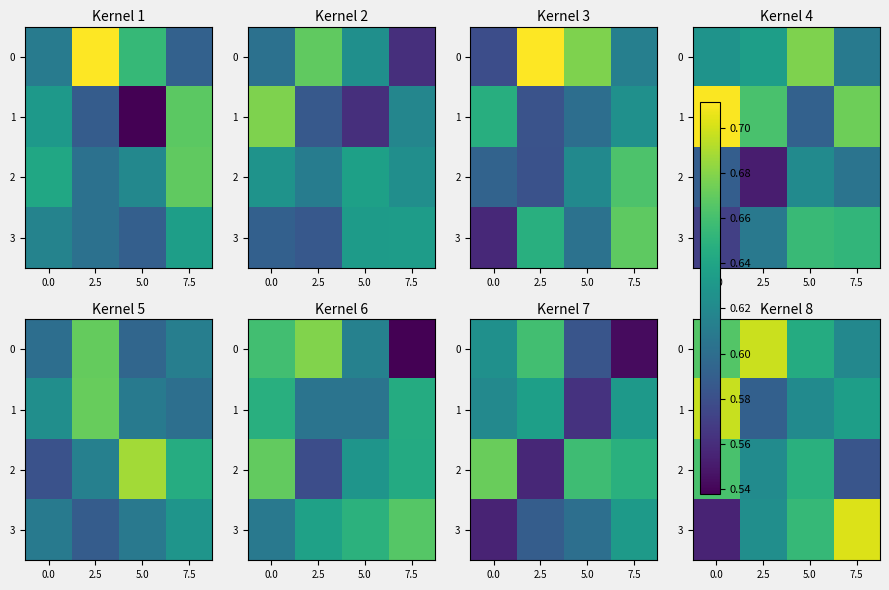

What value does the 1 series have at 5.0?

0.6